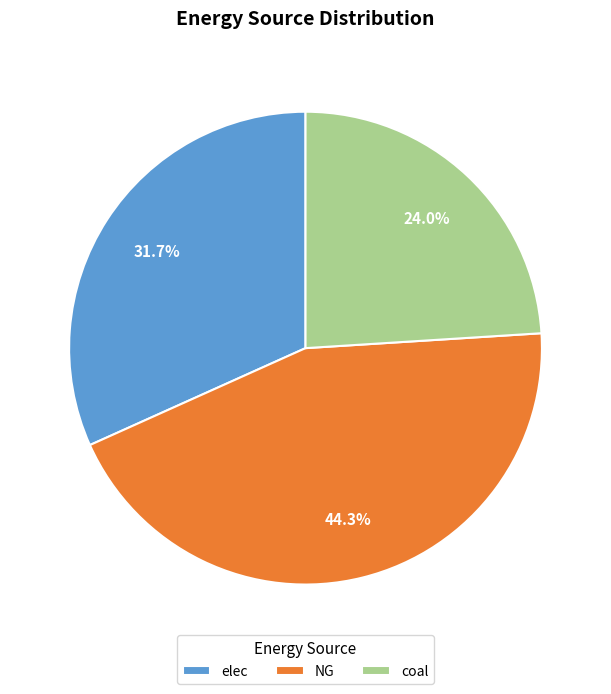

What is the smallest slice in the pie chart?

coal